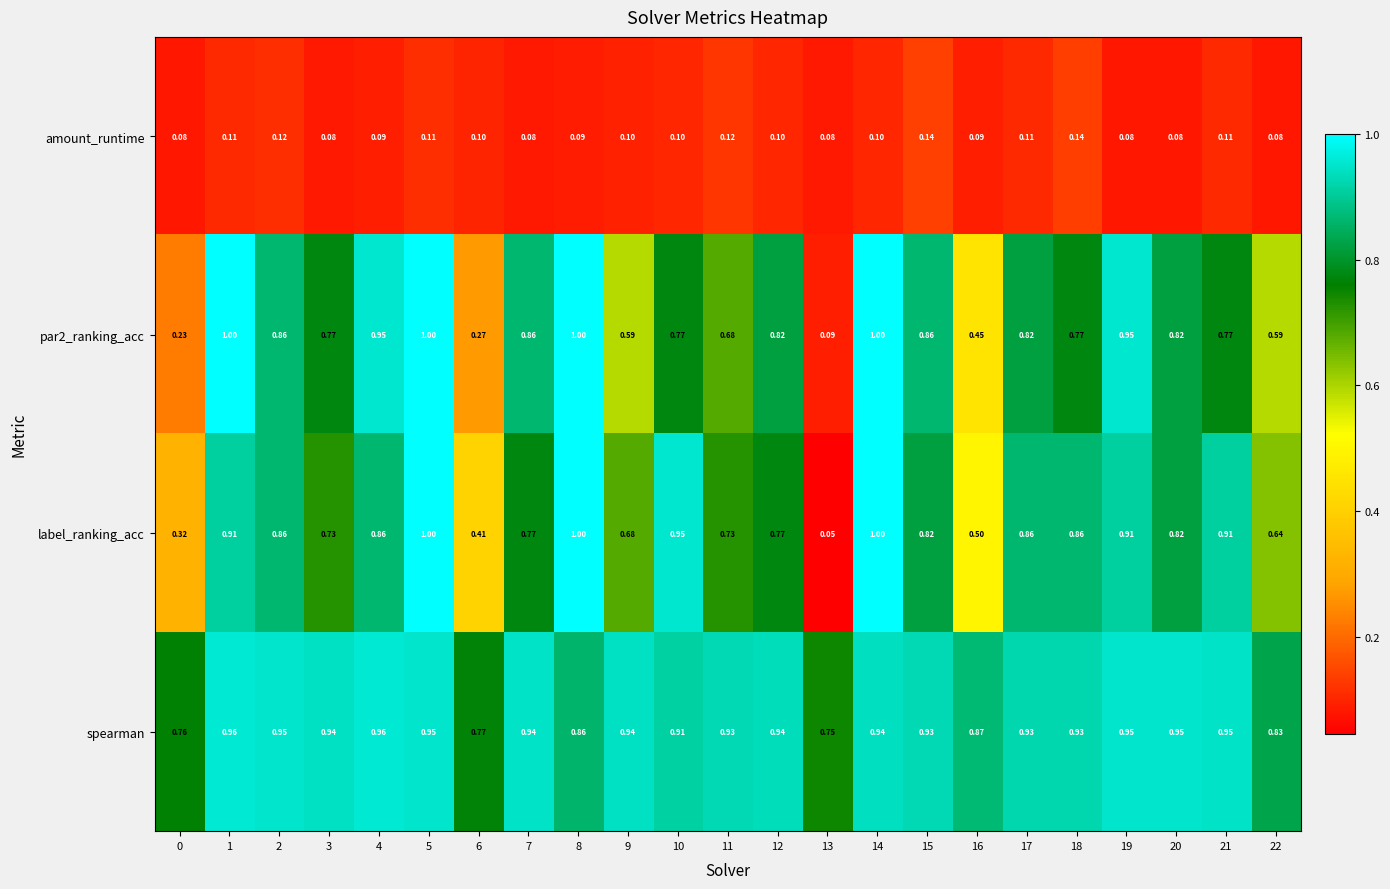

At how many categories does at least one series exceed 0?

23